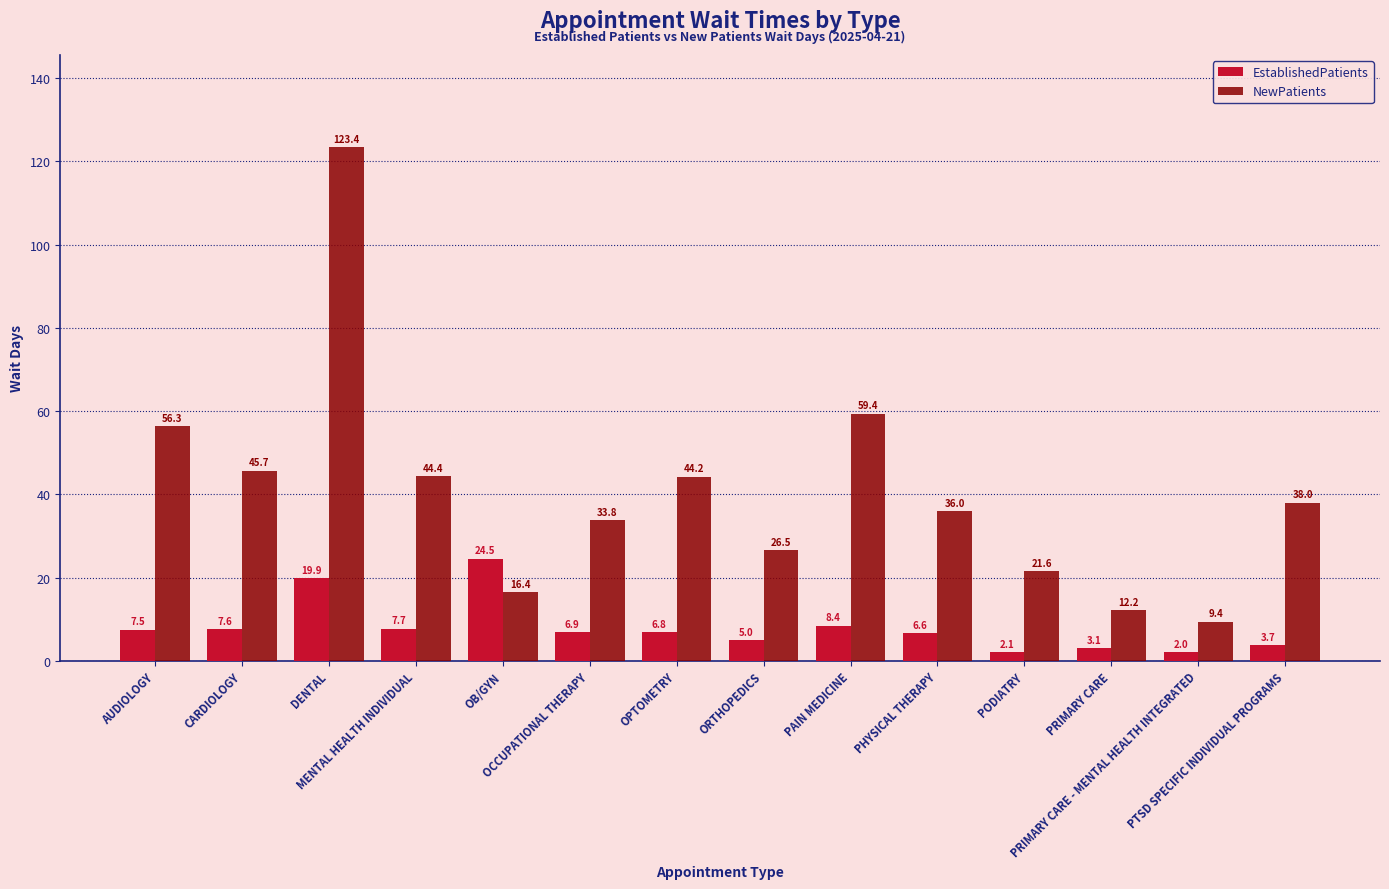

Reading left to right, list all the values displayed in this chart.

EstablishedPatients: 7.5	7.6	19.9	7.7	24.5	6.9	6.8	5.0	8.4	6.6	2.1	3.1	2.0	3.7
NewPatients: 56.3	45.7	123.4	44.4	16.4	33.8	44.2	26.5	59.4	36.0	21.6	12.2	9.4	38.0